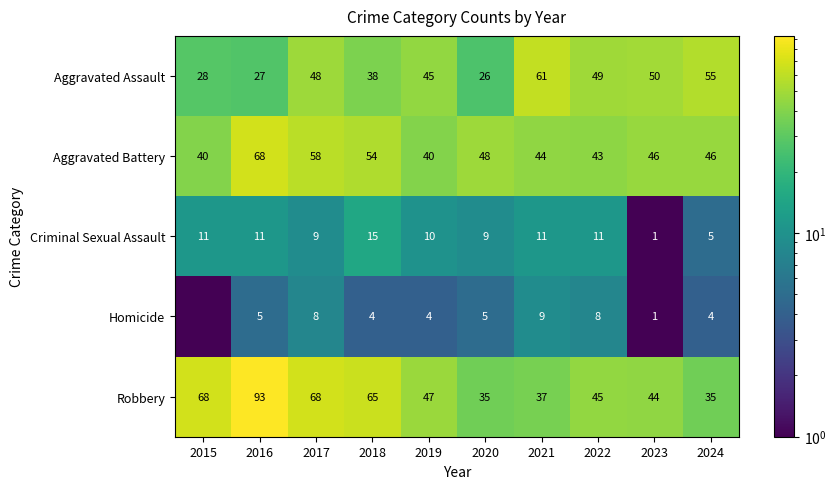

At how many categories does at least one series exceed 43?

10